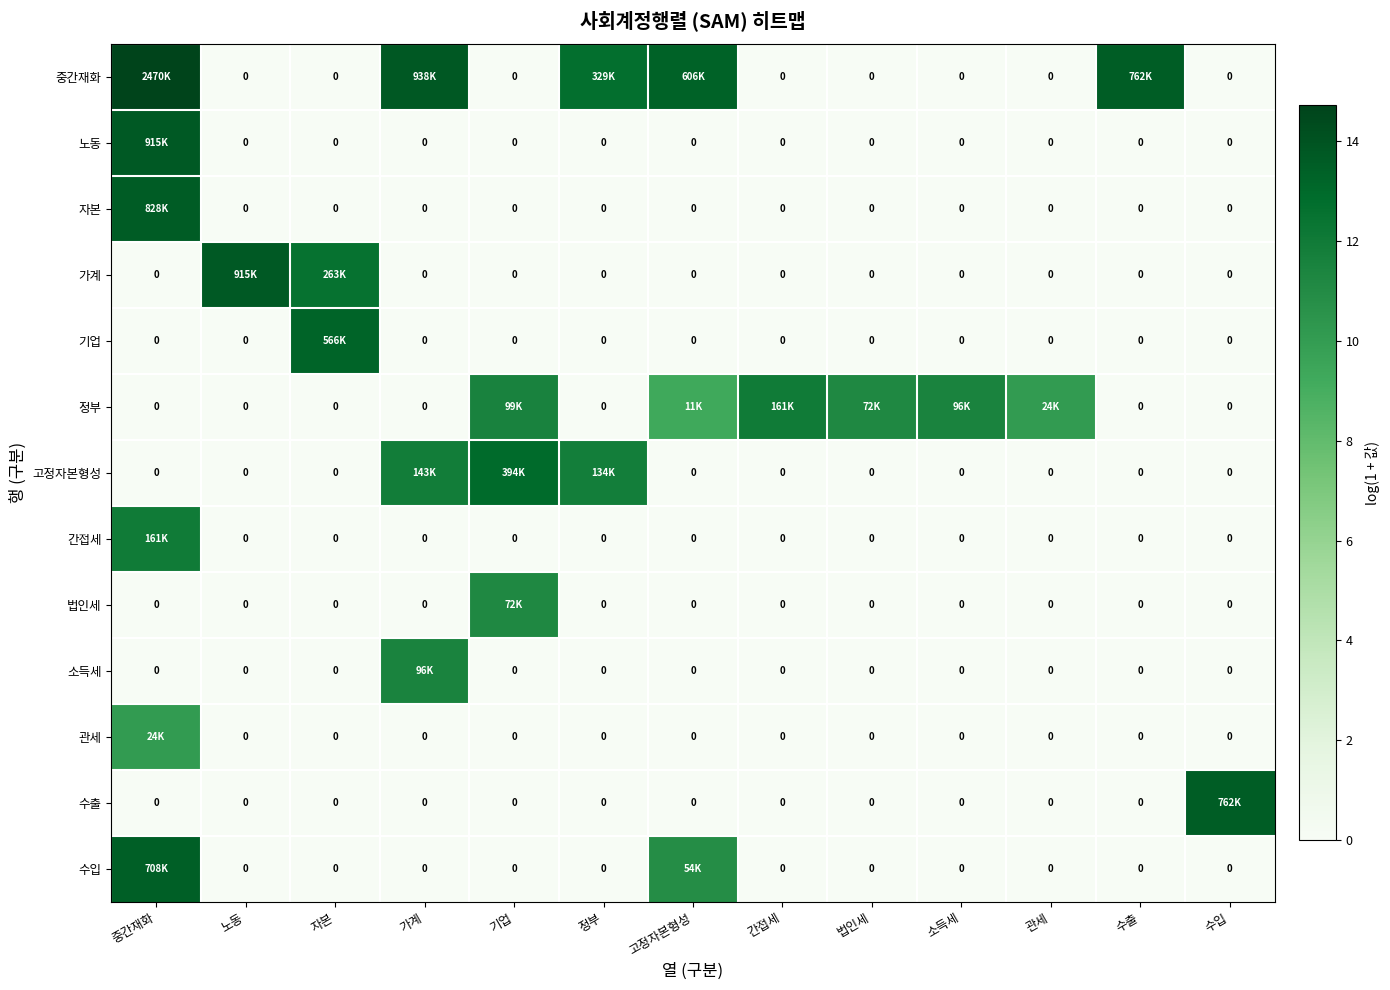

True or false: 간접세 has a value of 0.0 at 수출.

True